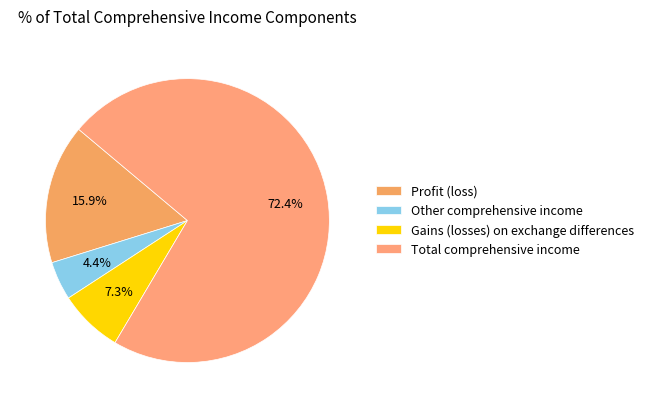

Which slice is the smallest?

Other comprehensive income